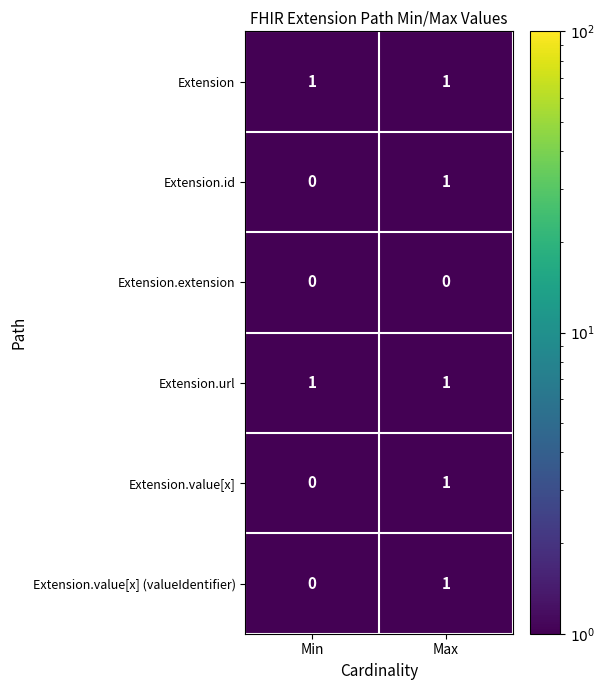

Is it true that Extension.value[x] (valueIdentifier) equals 1 at Max?

True